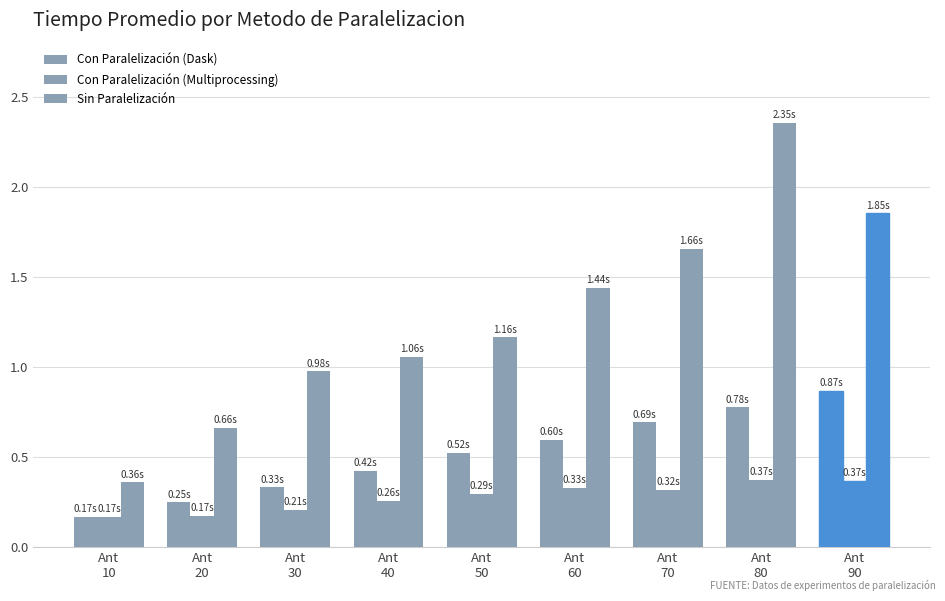

Count the number of categories in the chart.

9